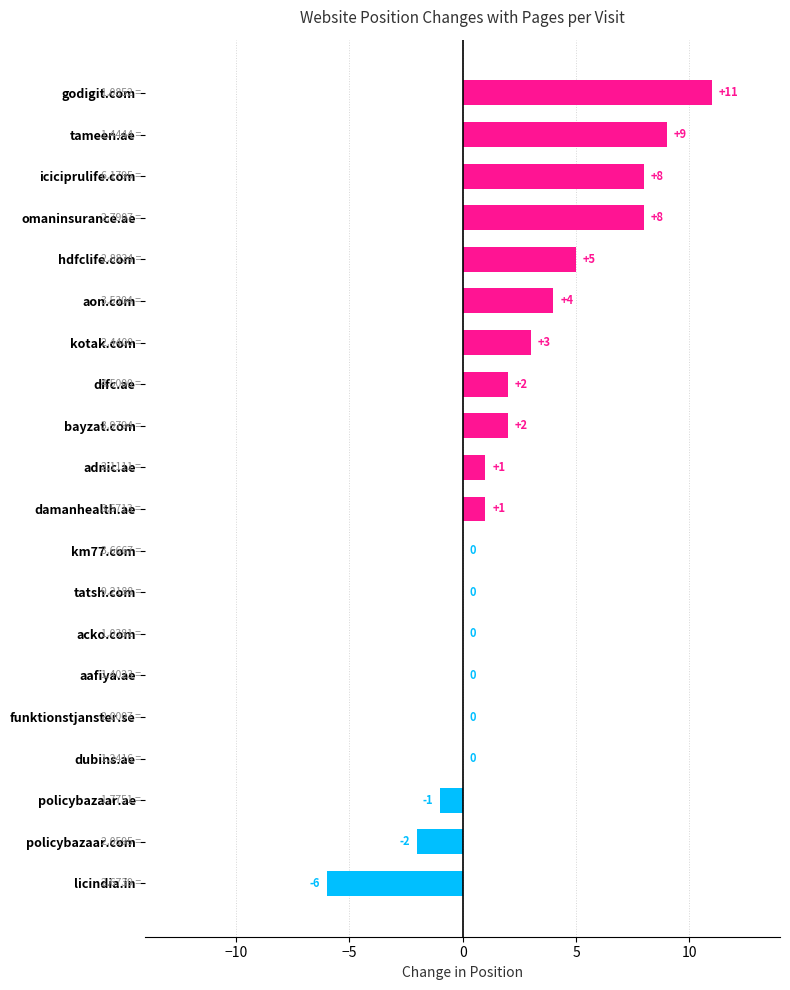

Are the bars horizontal?

Yes